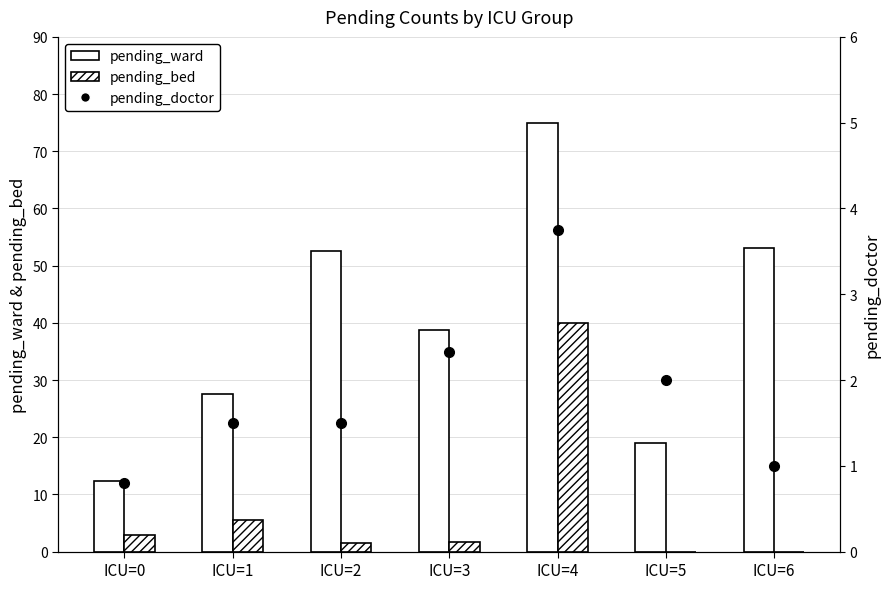

Are the bars grouped side by side (vs. stacked)?

Yes